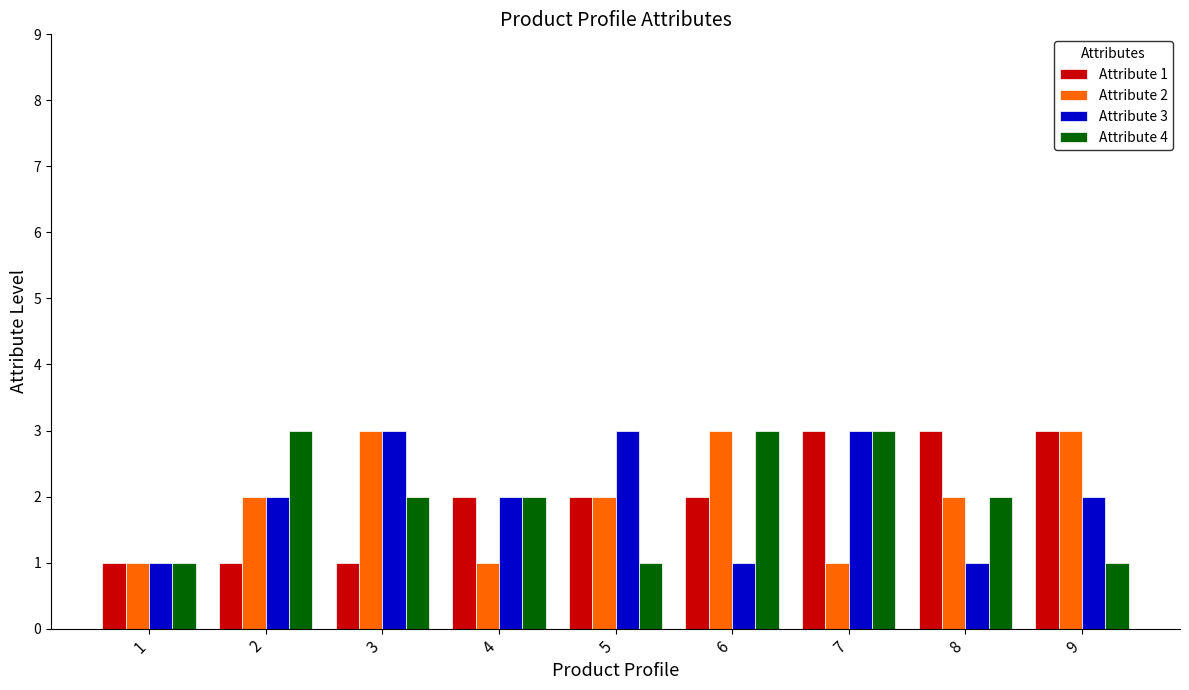

The Attribute 4 series shows 2 at 6. True or false?

False